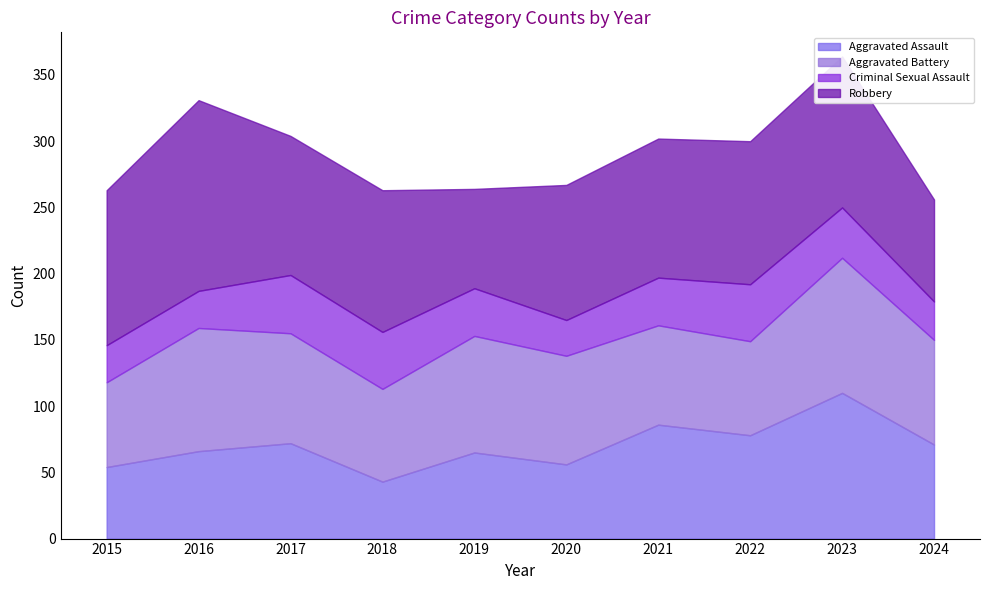

What is the value of the Aggravated Assault point at the 5th from the left?

65